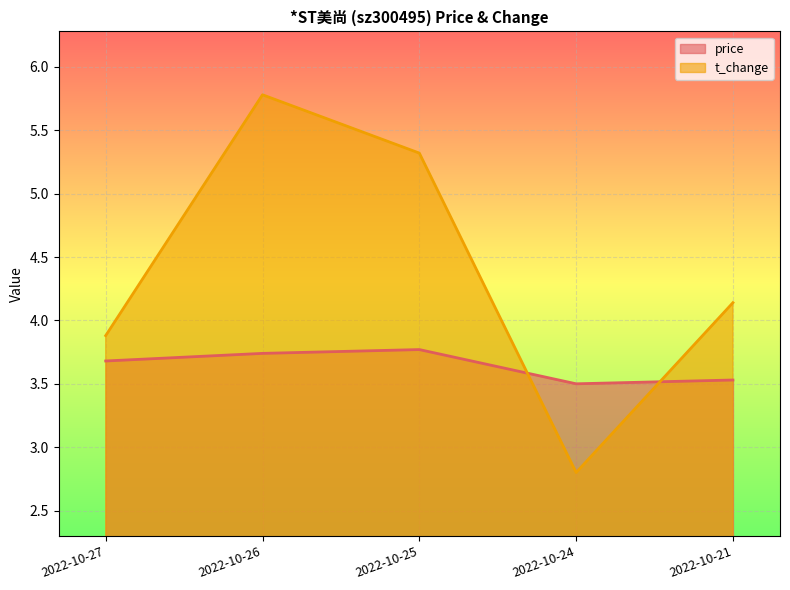

In price, how many points are higher than both neighbors (excluding endpoints)?

1